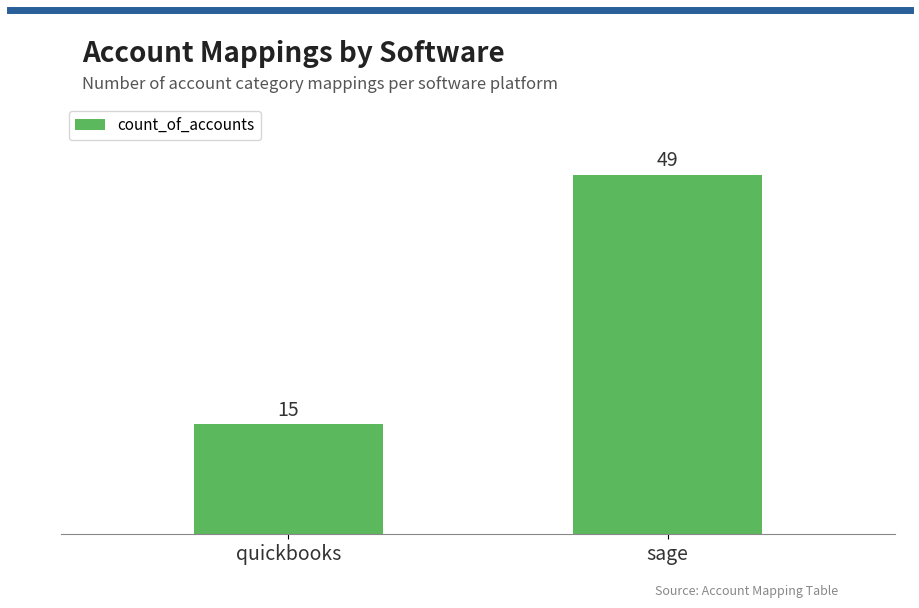

The chart shows a value of 15 at quickbooks. True or false?

True